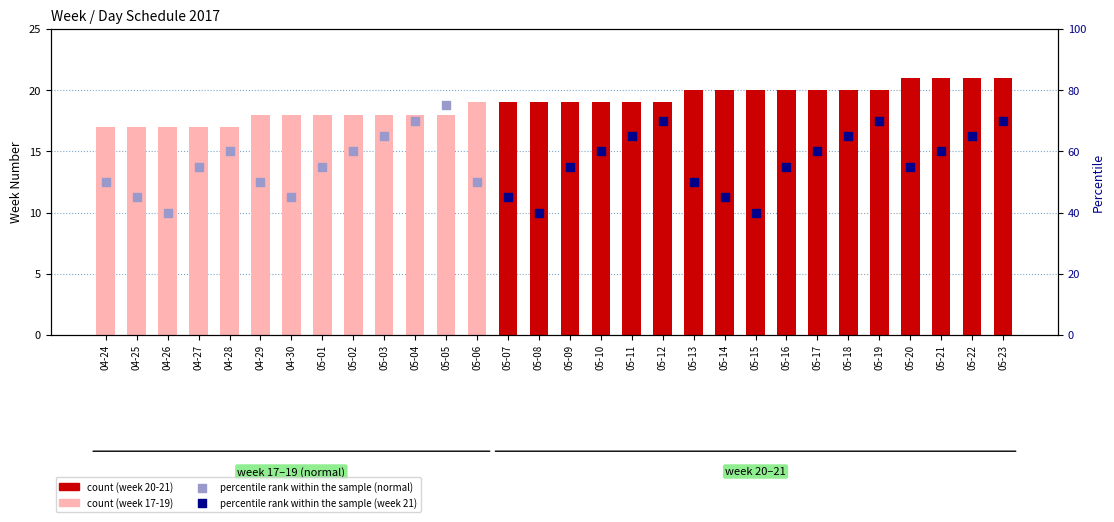

Approximately how many times larger is the value at 05-03 compared to 05-04?

1.0